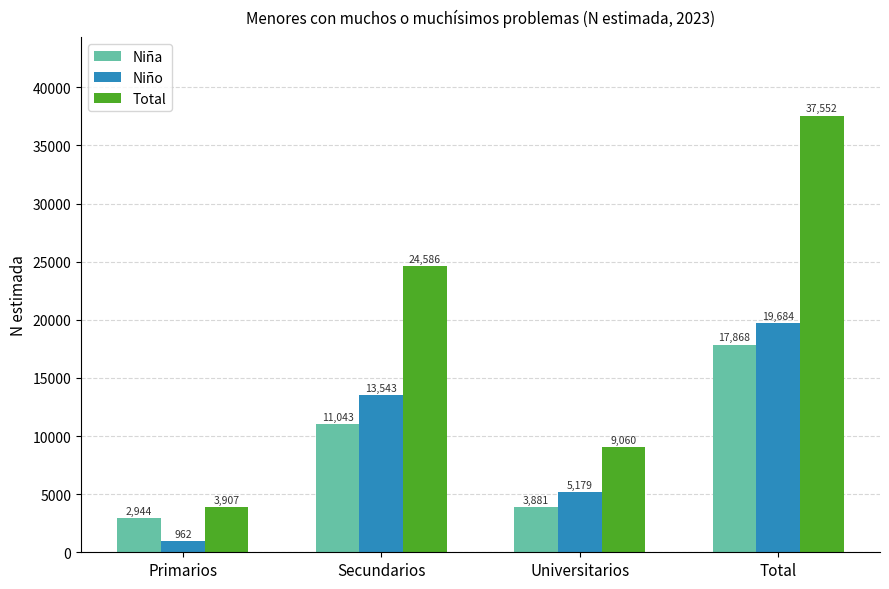

Reading left to right, what are all the values shown in this chart?

Niña: 2944	11043	3881	17868
Niño: 962	13543	5179	19684
Total: 3907	24586	9060	37552